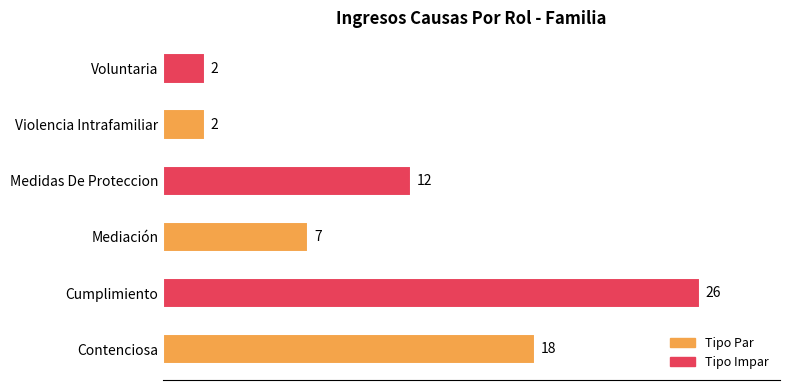

What is the difference between the maximum and second lowest values?

24